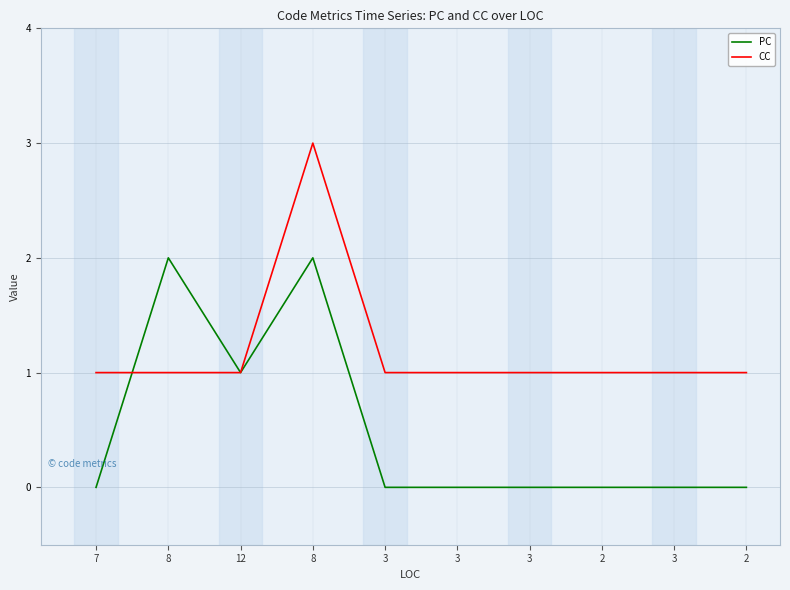

How many times do PC and CC cross each other?

1